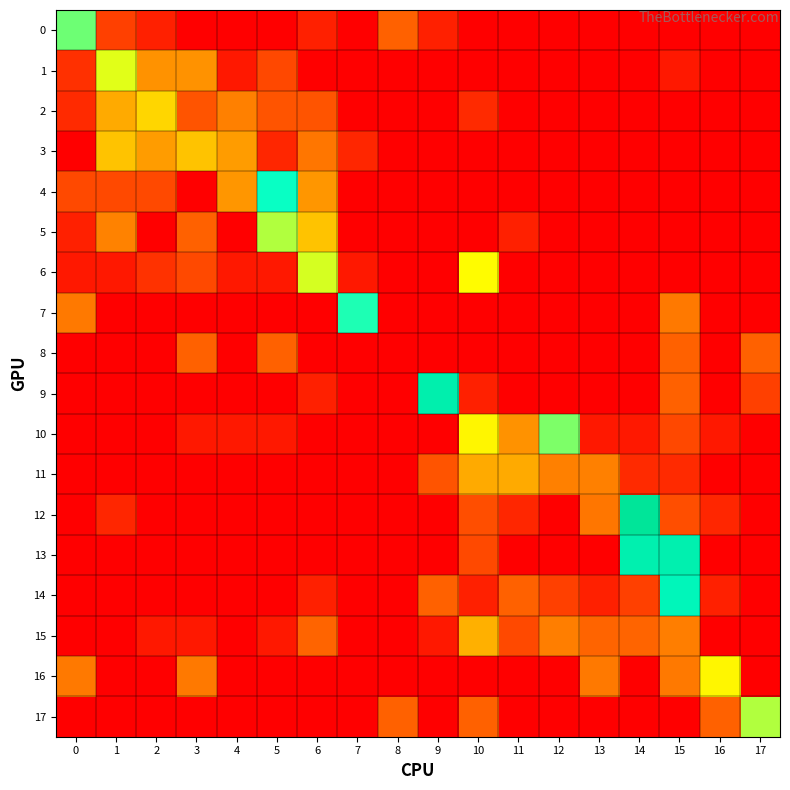

At how many categories does at least one series exceed 0?

18